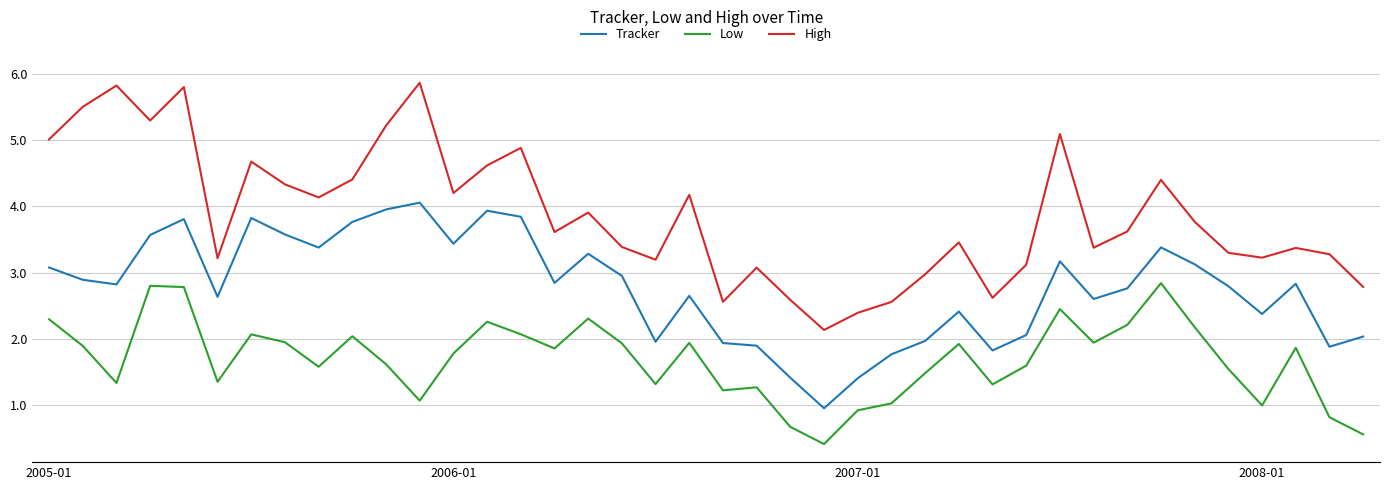

List the series in order of their peak value, highest first.

High, Tracker, Low